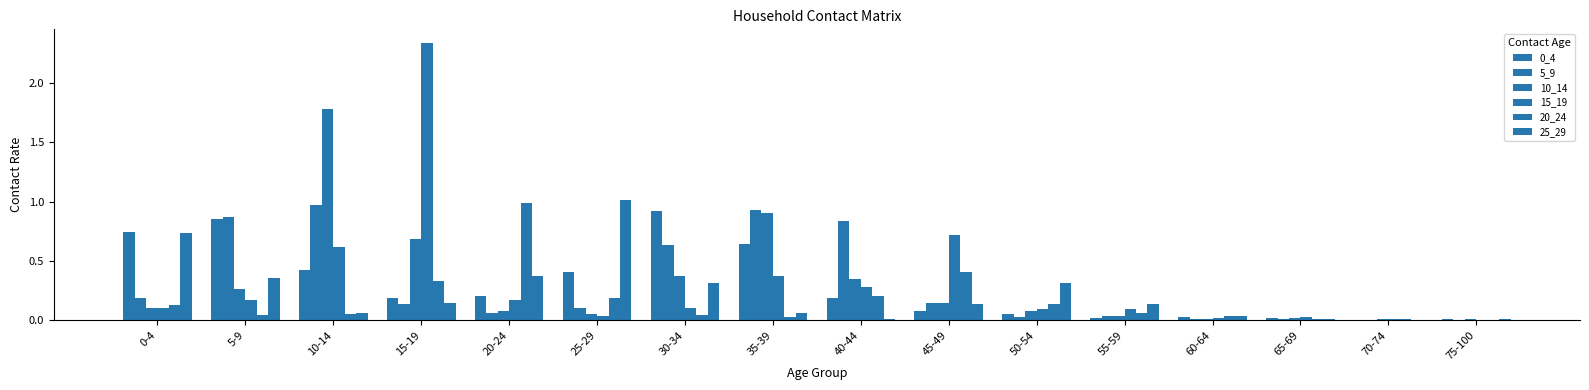

Which series changed the most between 20-24 and 35-39?

20_24